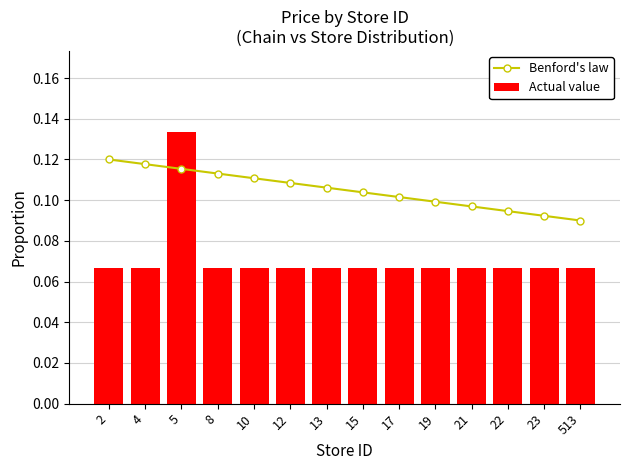

Rank the series at 23 from highest to lowest value.

Benford's law, Actual value